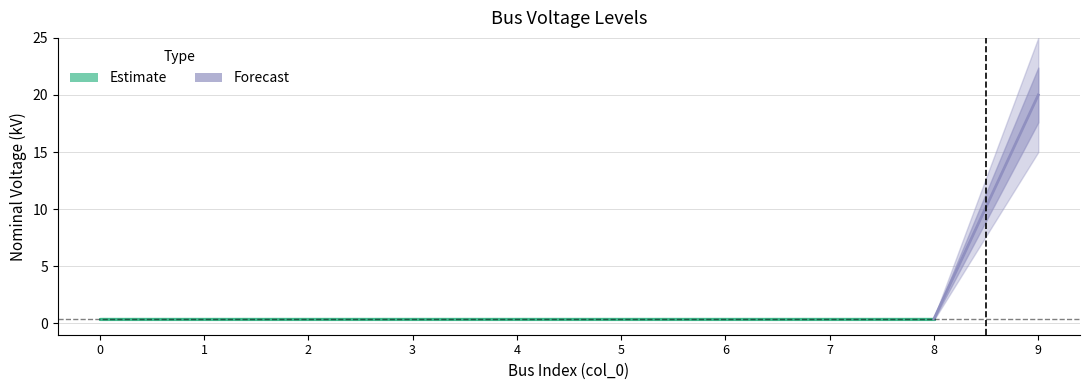

Which has a higher value, 1 or 3?

1